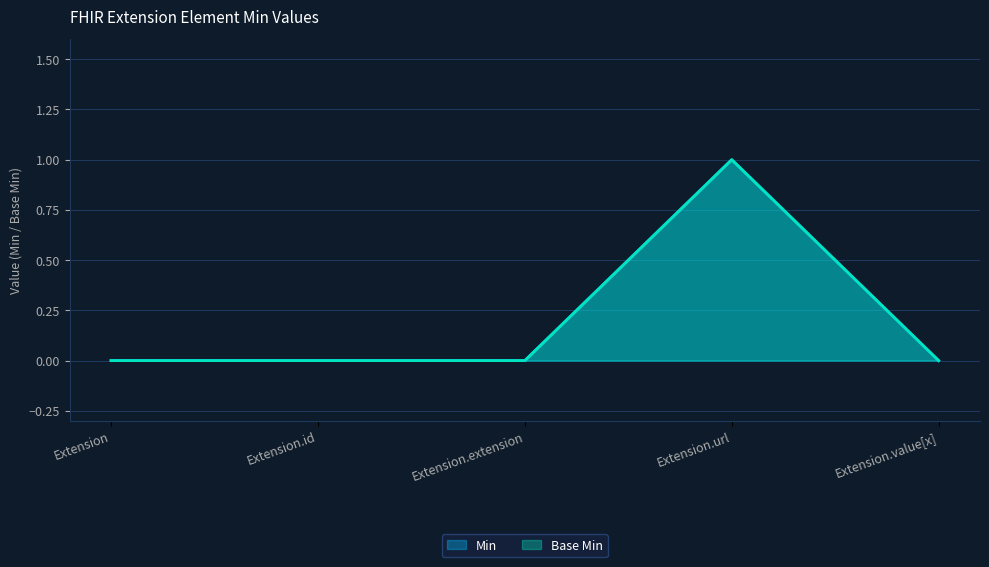

What is the label of the 1st point from the right?

Extension.value[x]